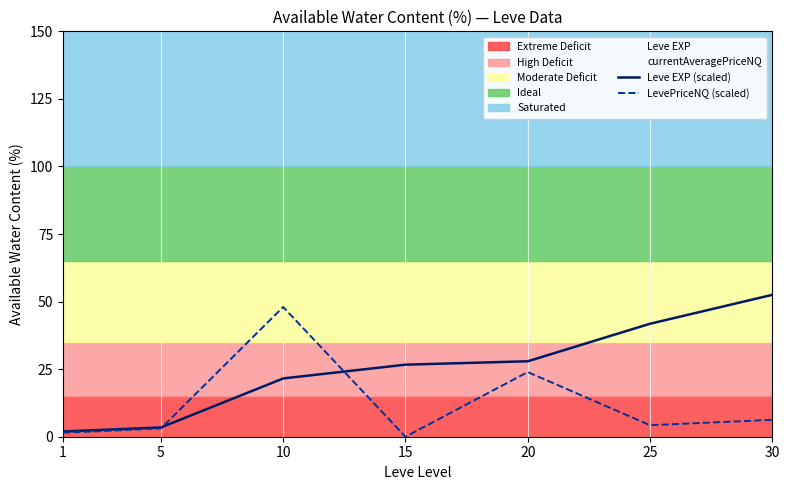

The Leve EXP (scaled) series shows 52.5 at 30. True or false?

True